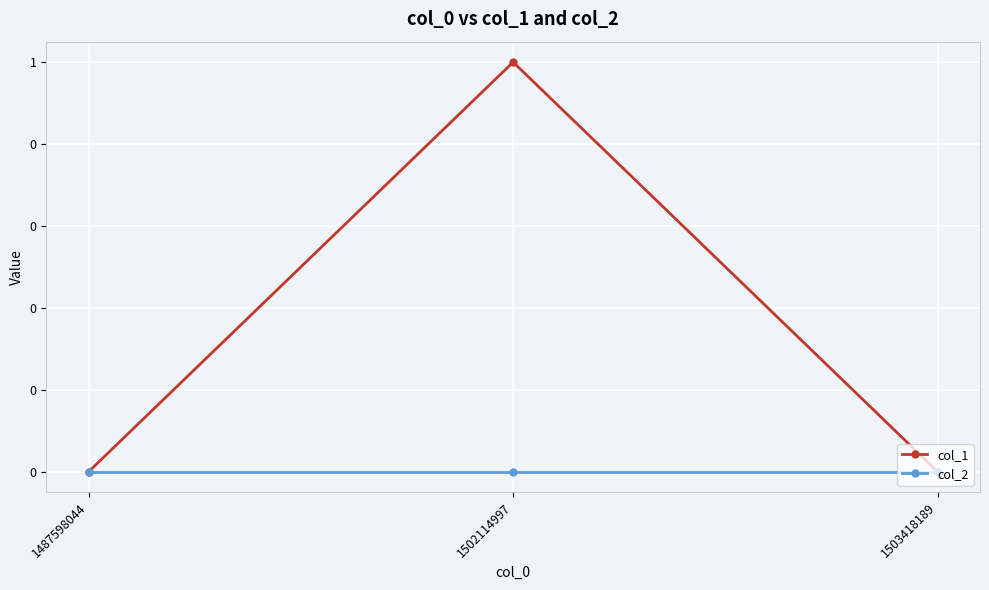

Which has a higher value, 1502114997 or 1503418189?

1502114997